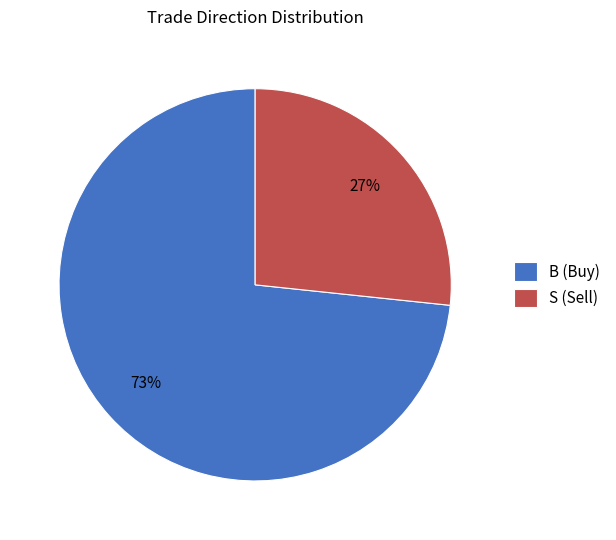

How many segments does this pie chart have?

2